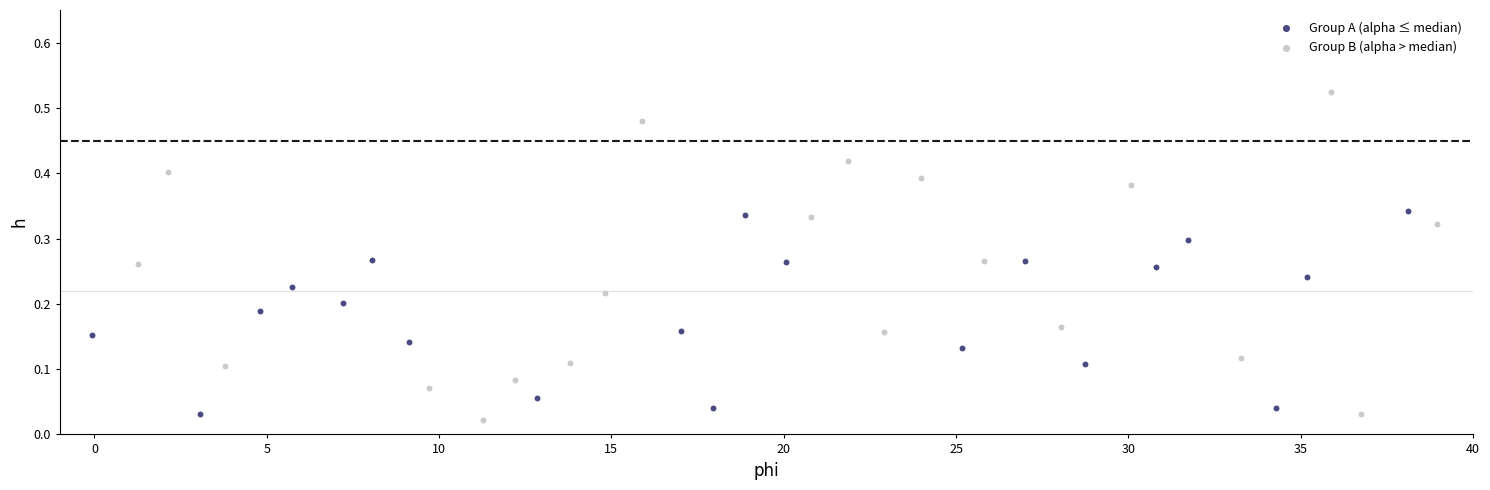

Which series has the widest spread of Y values?

Group B (alpha > median)